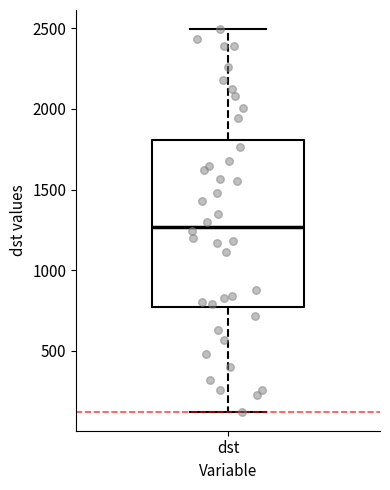

Where does the median line of the box for dst sit on the y-axis? The values are not printed on the chart, so give them approximately, as read against the axis.

1250